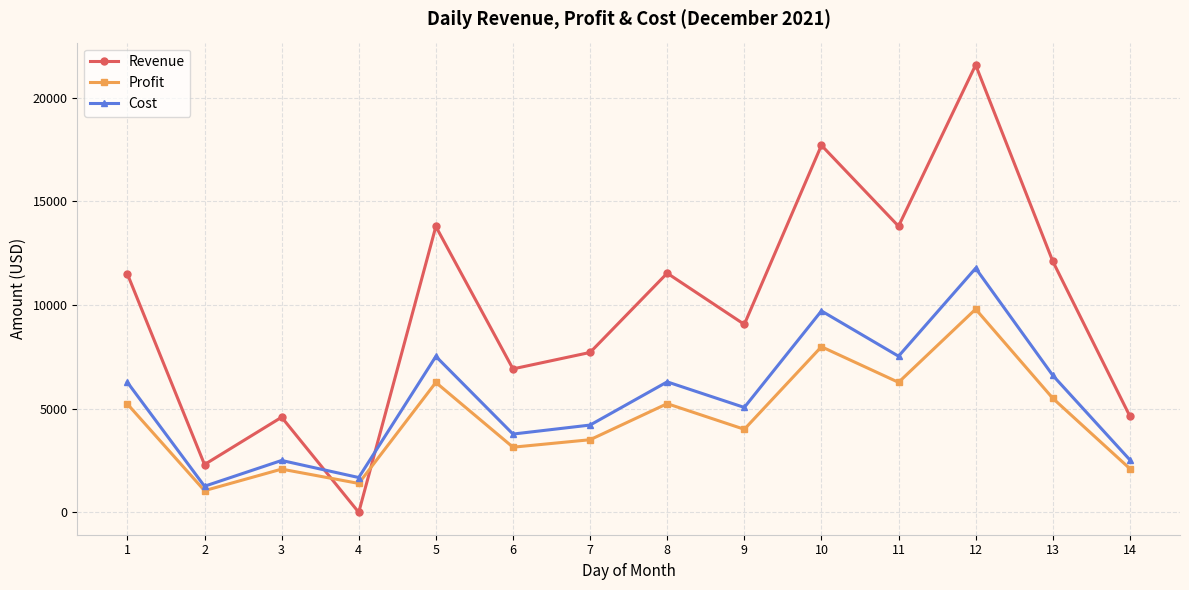

How many data points in Profit are less than 5226?

7